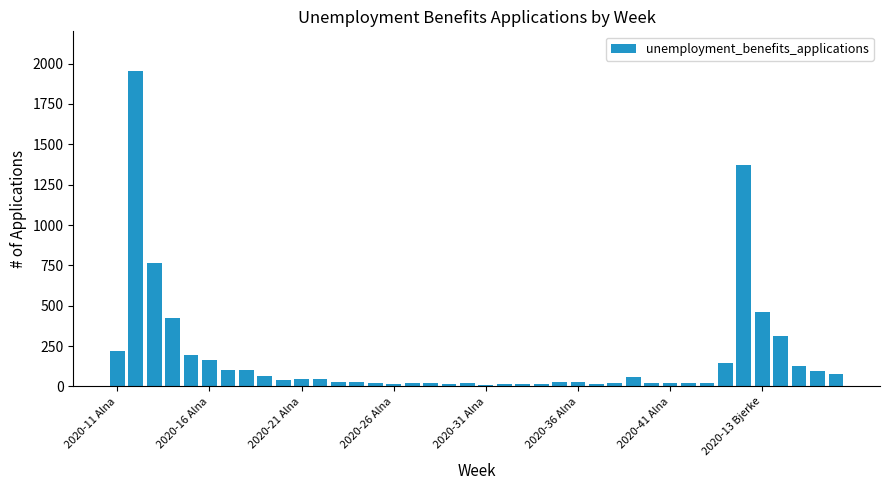

What is the difference between the maximum and minimum values?

1942